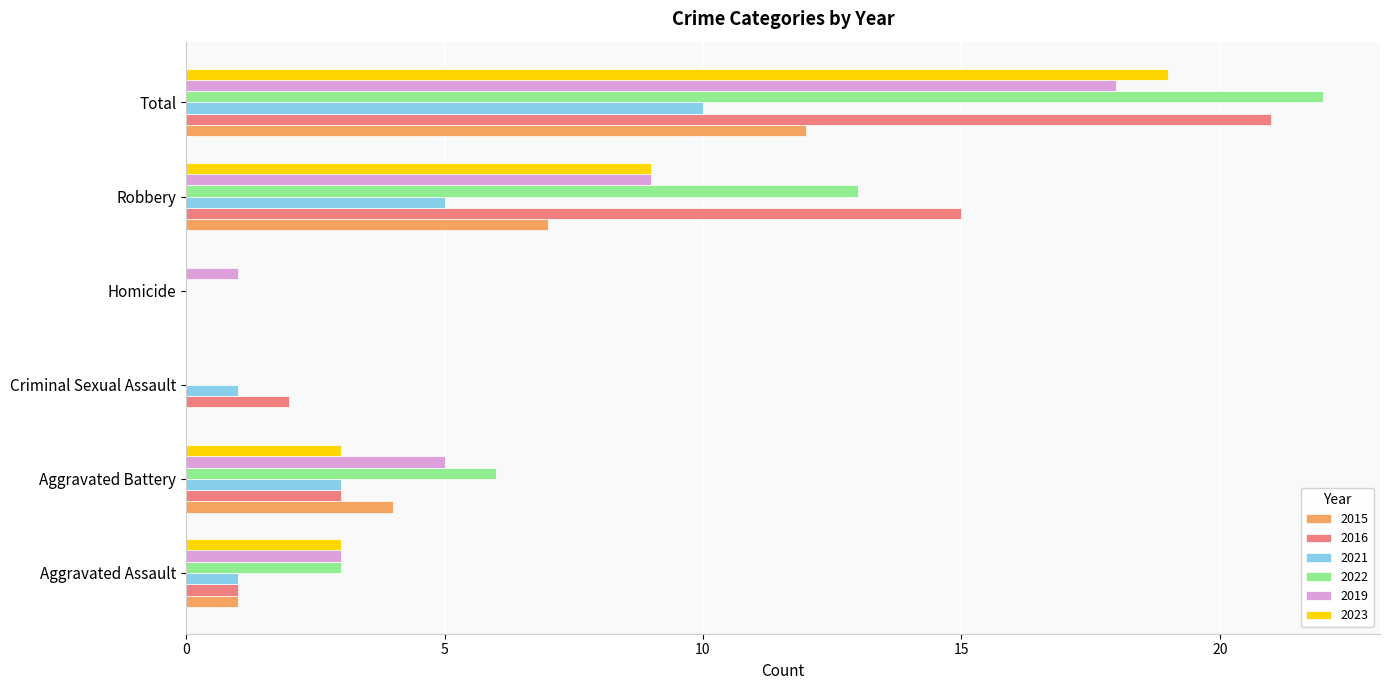

What is the average value of the 2022 series?

7